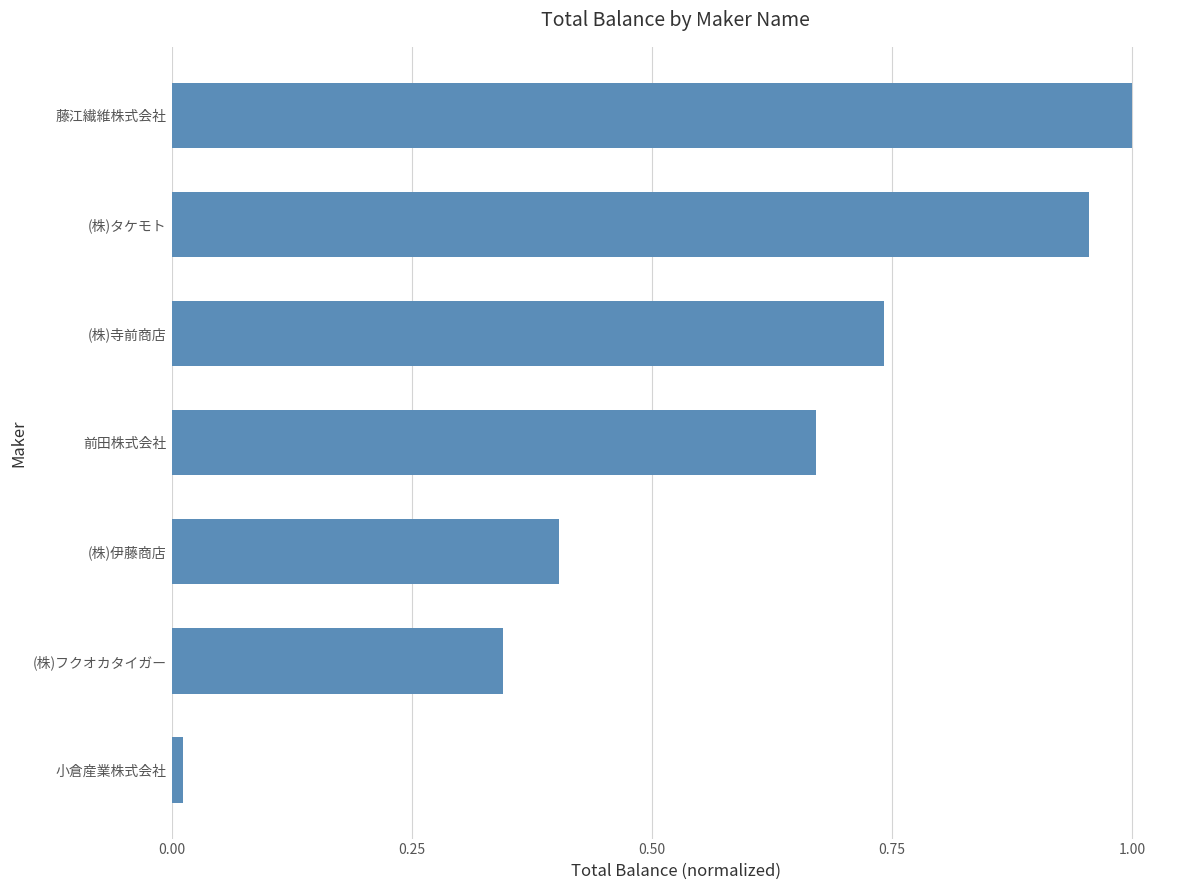

The value at (株)タケモト is 1.0. True or false?

True